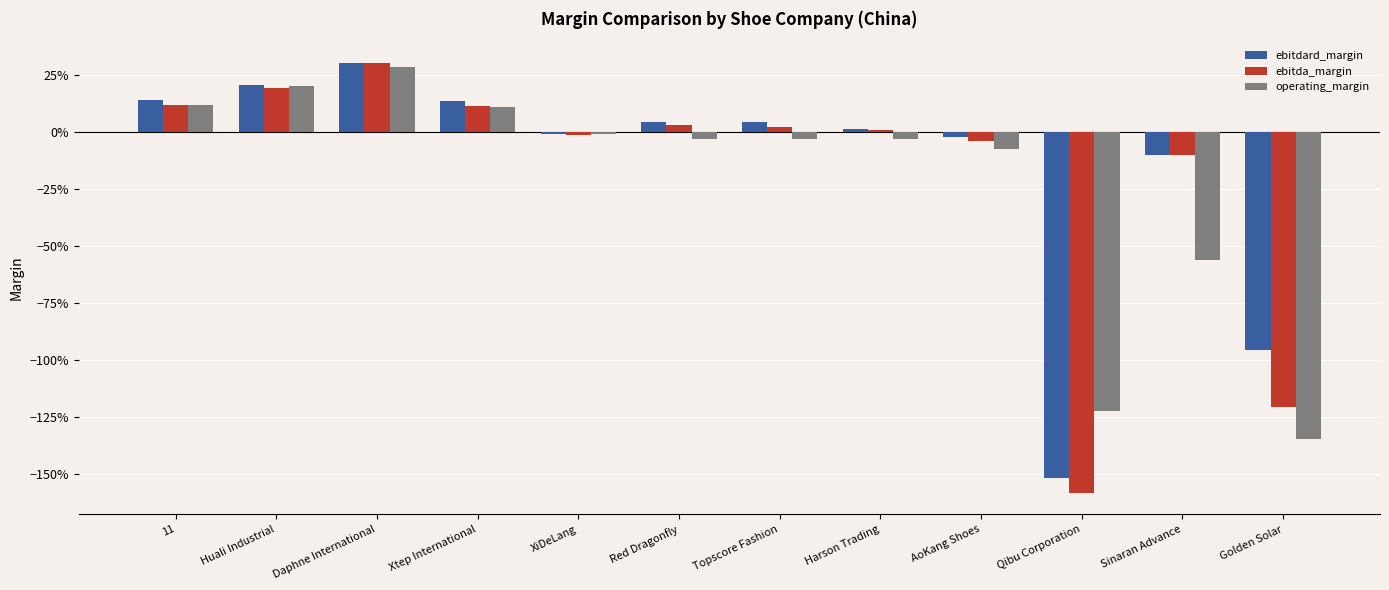

List the labels in order of operating_margin value, largest first.

Daphne International, Huali Industrial, 11, Xtep International, XiDeLang, Red Dragonfly, Topscore Fashion, Harson Trading, AoKang Shoes, Sinaran Advance, Qibu Corporation, Golden Solar